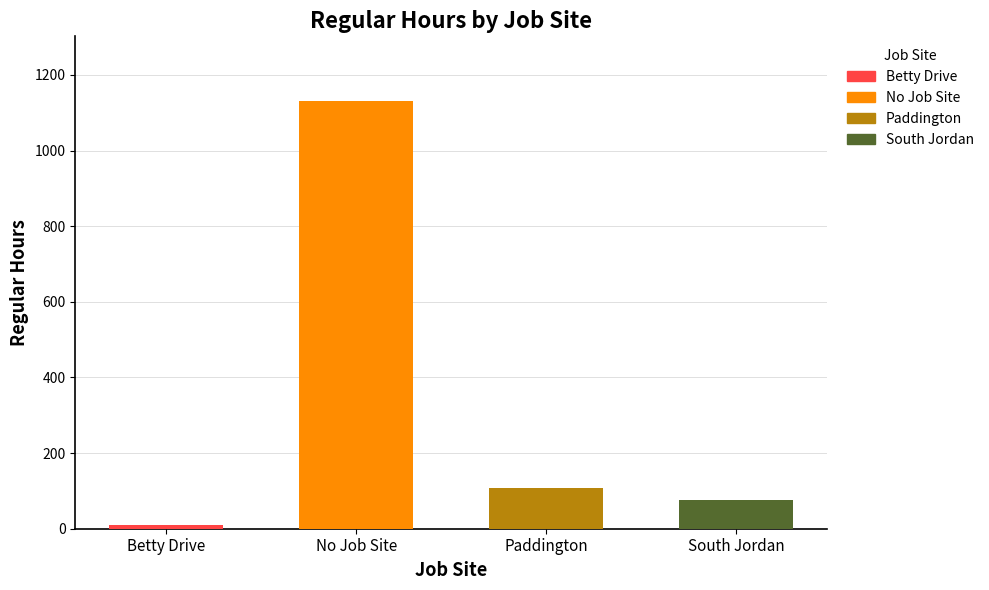

The chart shows a value of 16.5 at Betty Drive. True or false?

False